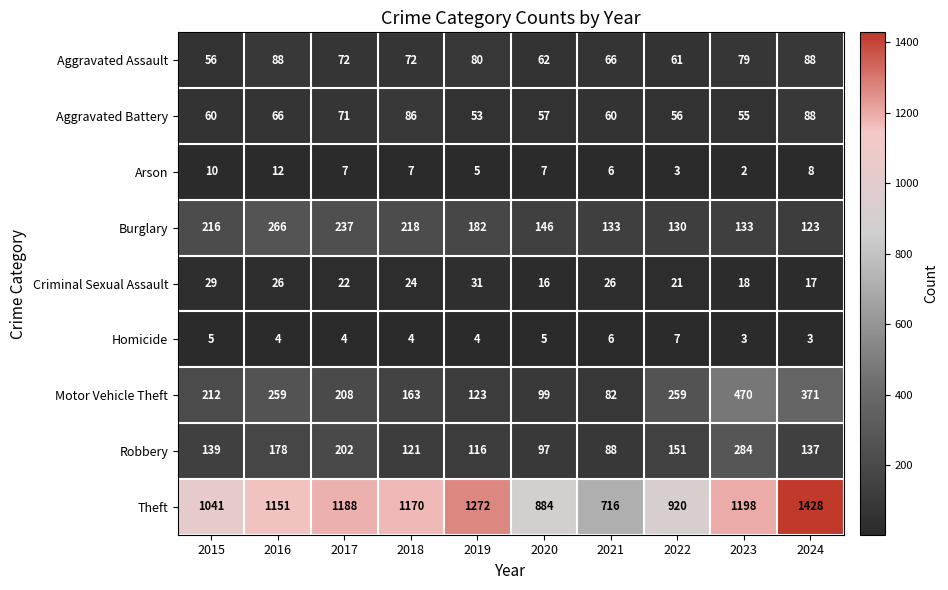

The Burglary series shows 266 at 2016. True or false?

True